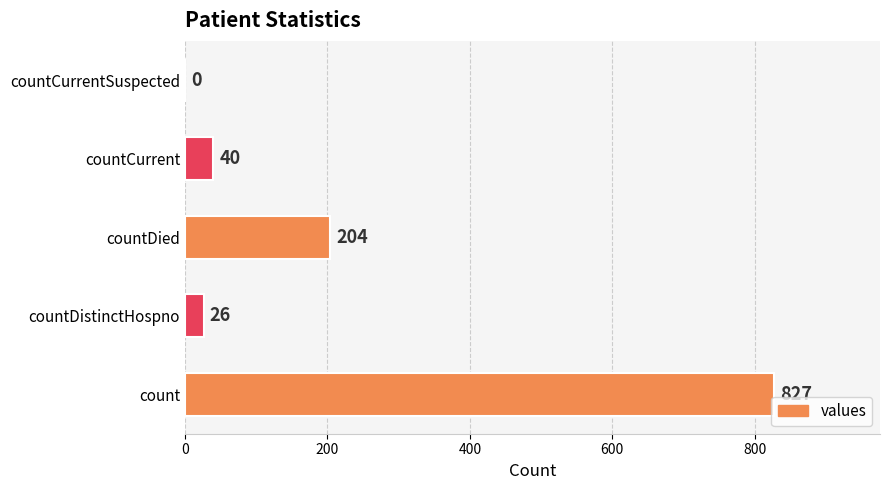

Between countCurrentSuspected and countCurrent, which is larger?

countCurrent